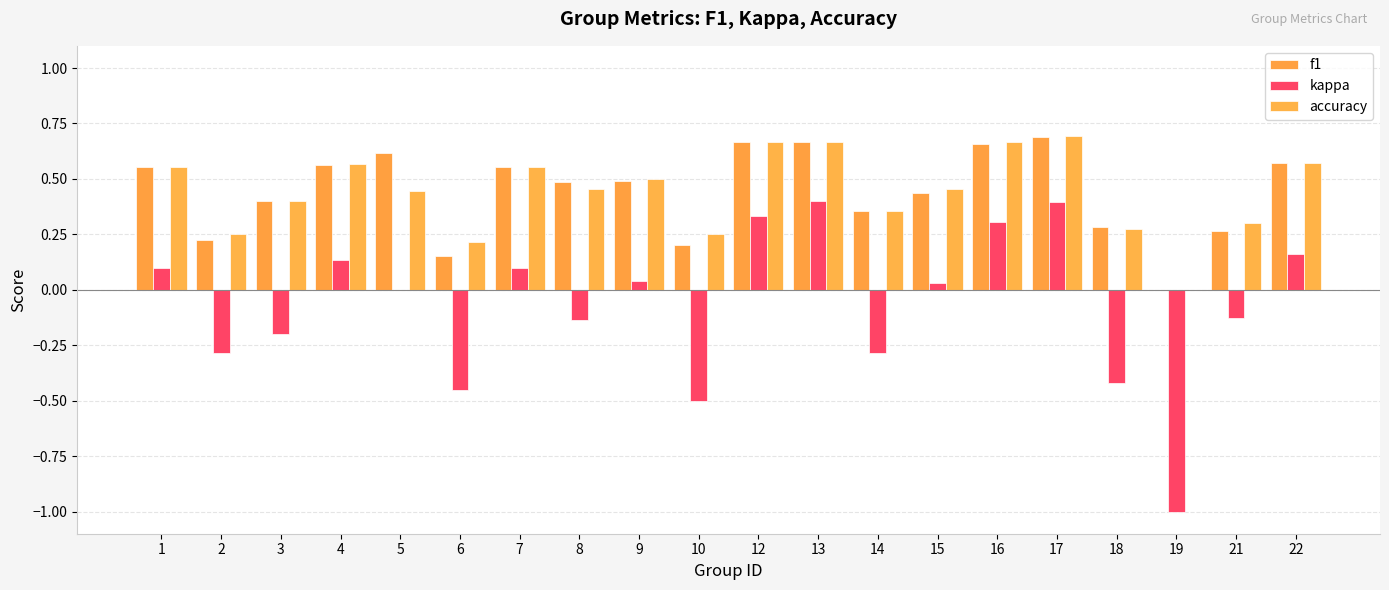

Does the chart contain stacked bars?

No